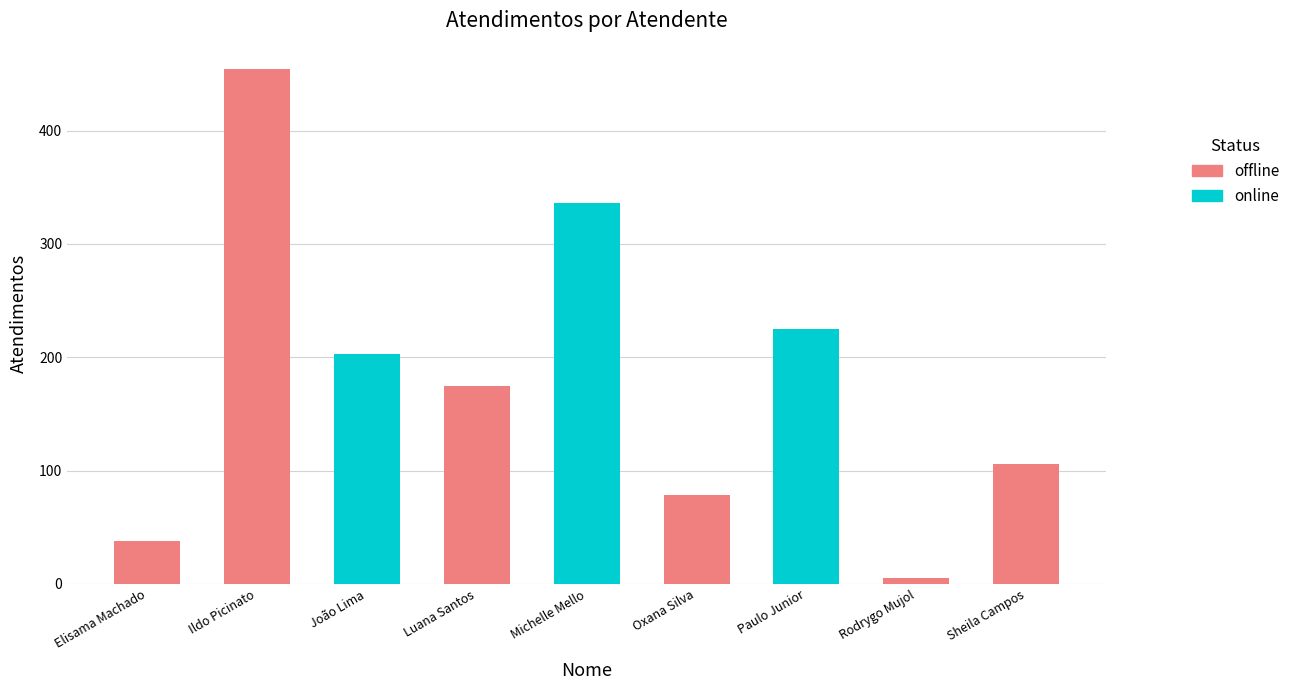

What is the difference between the maximum and second lowest values?

416